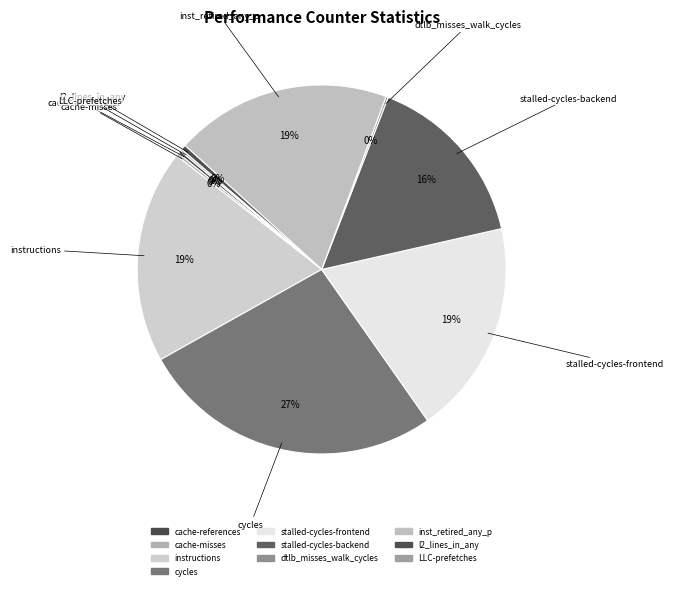

Does cycles represent more than half of the total?

No